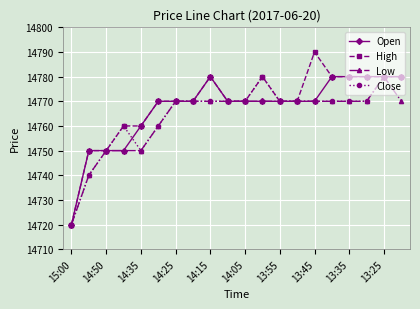

Which series has the largest range (max minus min)?

High